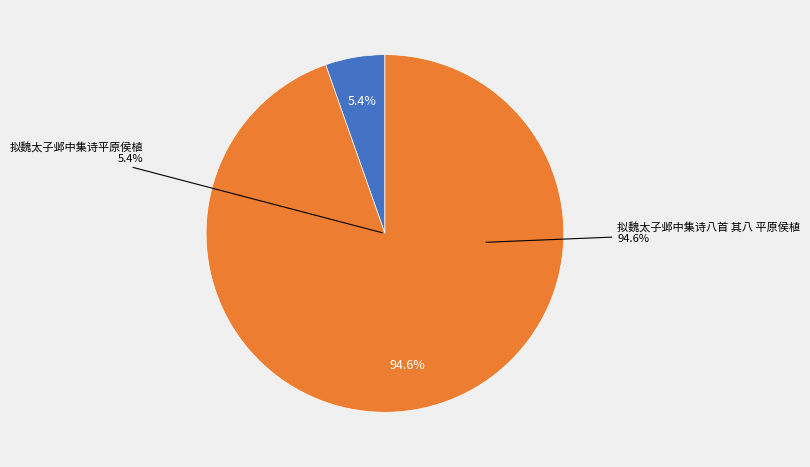

Combined, what portion of the pie is 拟魏太子邺中集诗平原侯植 and 拟魏太子邺中集诗八首 其八 平原侯植?

100.0%